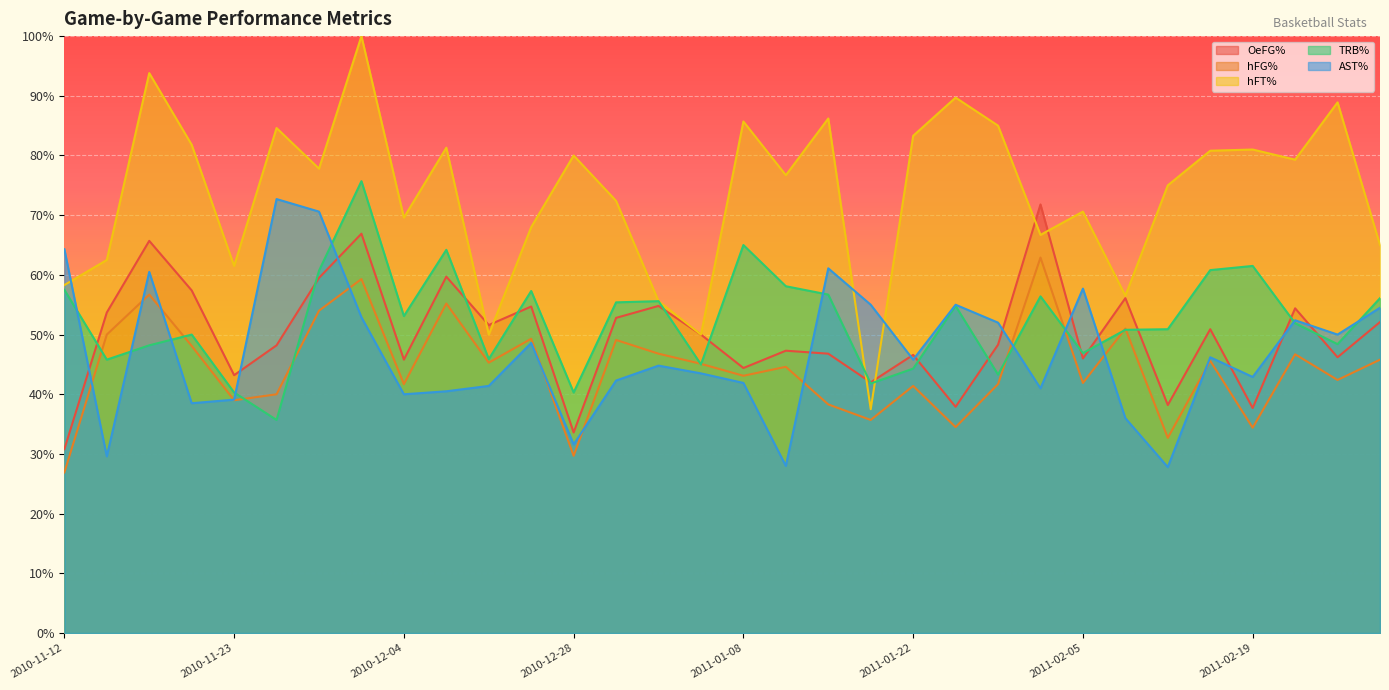

What is the total value across all series at 2010-12-21?

277.9